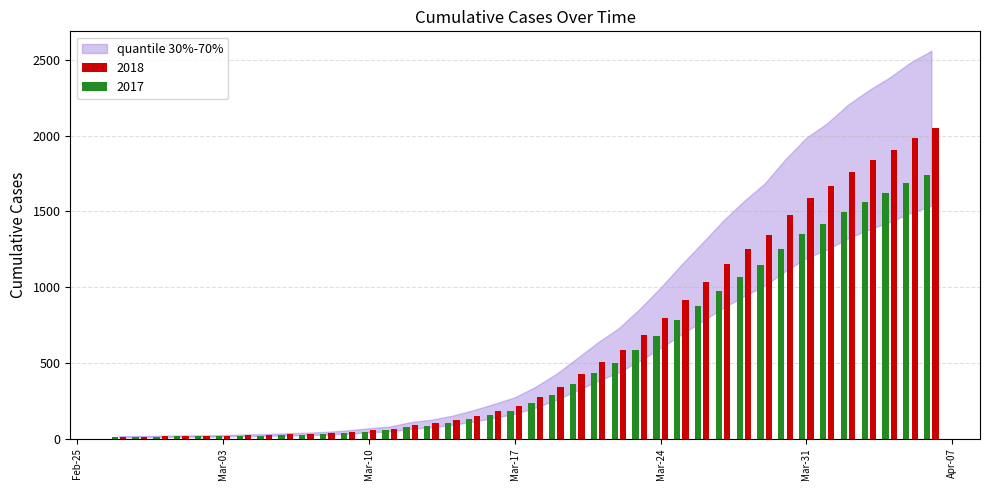

Which series has the widest spread of values?

2018